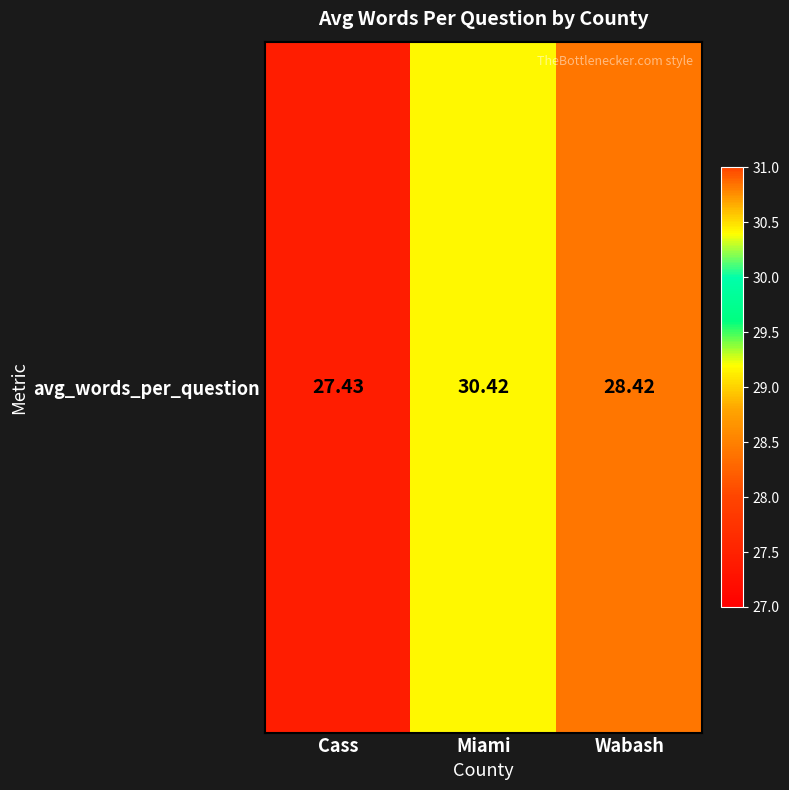

The chart shows a value of 6.4 at Cass. True or false?

False